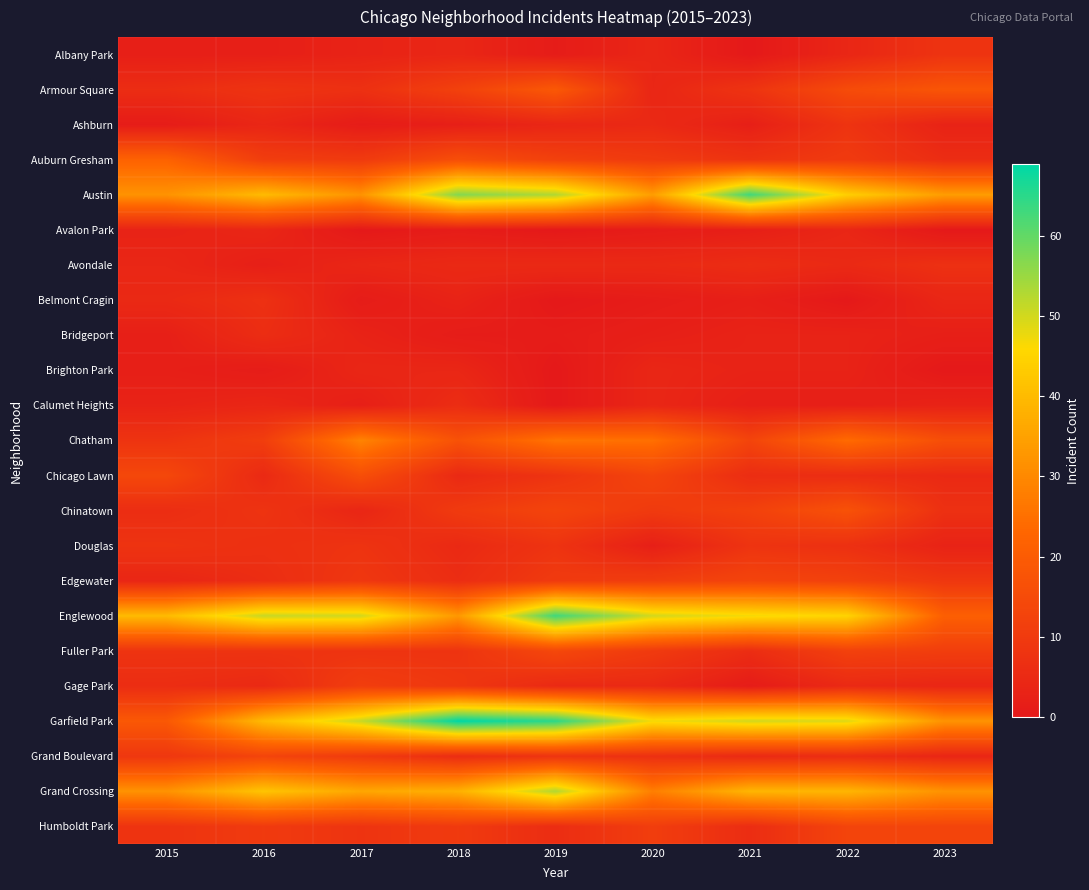

Count the number of data series in this chart.

23